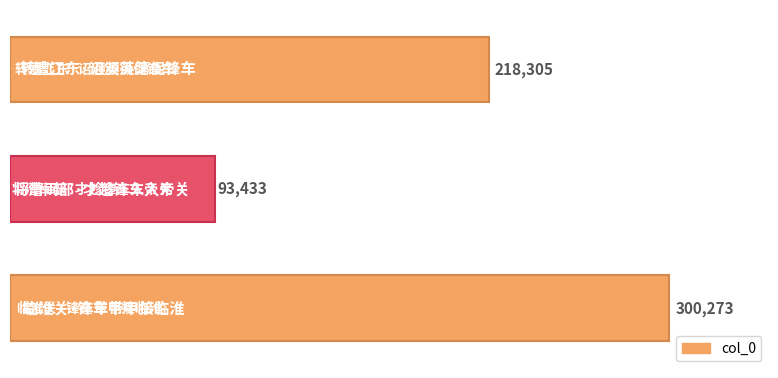

What is the smallest value displayed?

93433